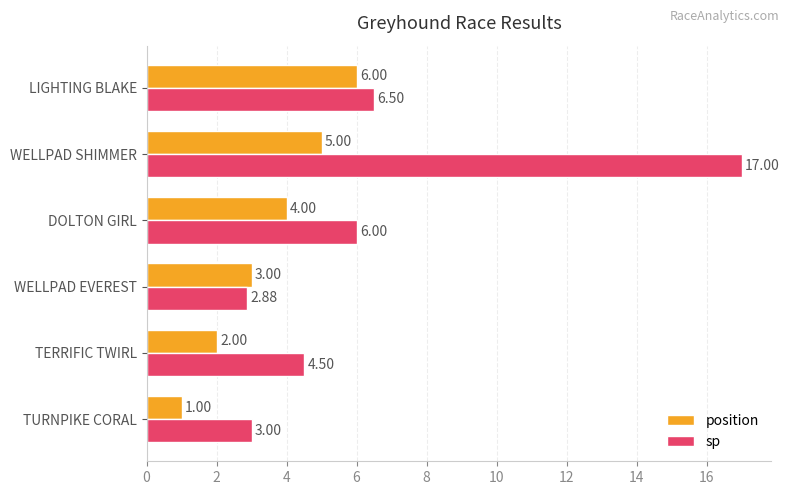

Which category has the highest value in the position series?

LIGHTING BLAKE